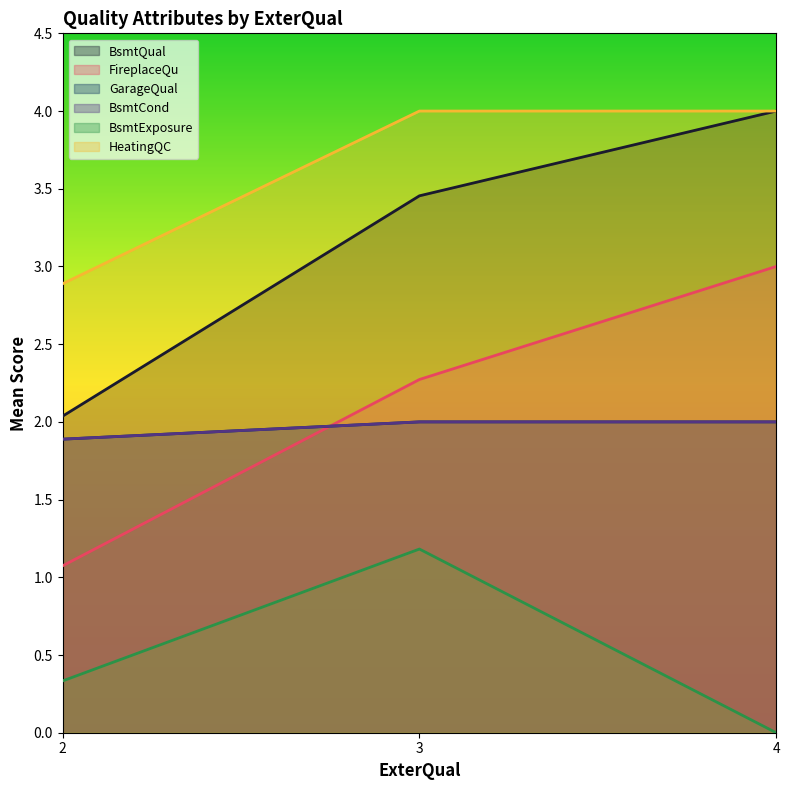

Is it true that BsmtCond equals 3.7 at 3?

False